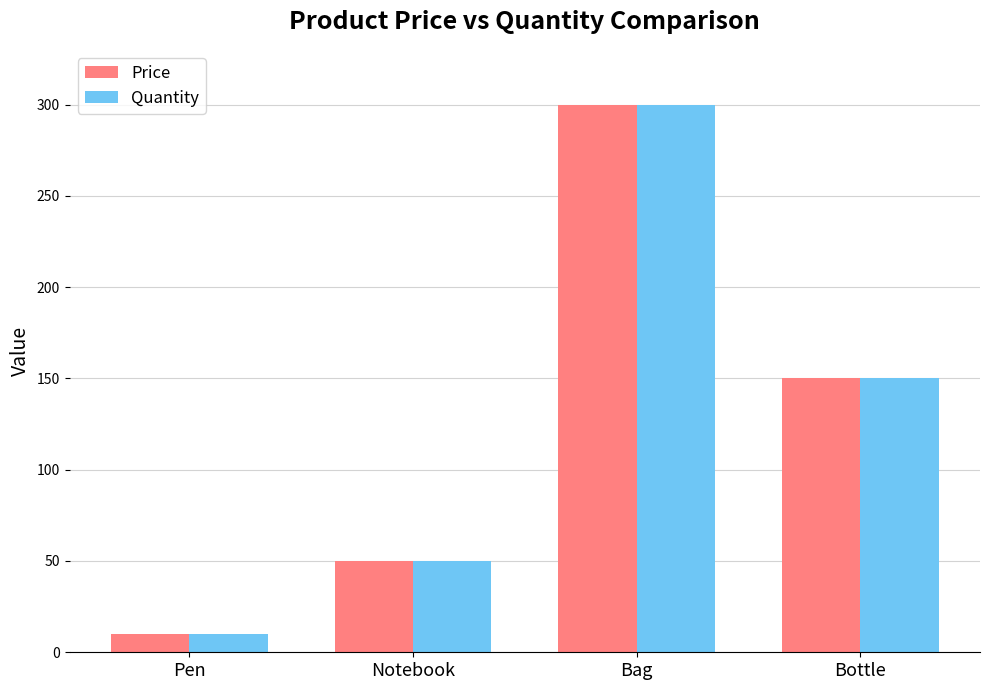

At which category is the sum across all series the highest?

Bag